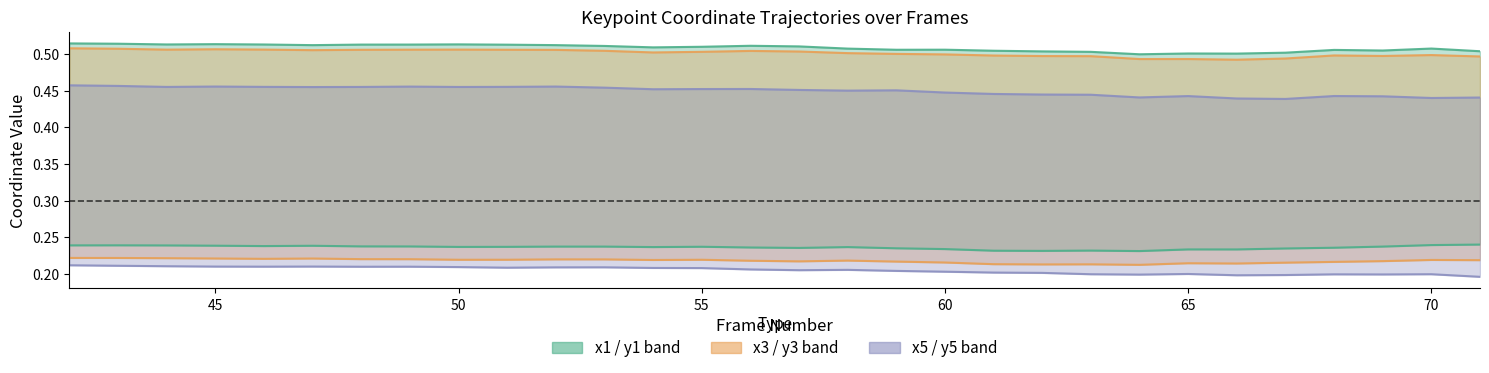

Reading right to left, transcribe all the data shown in this chart.

x1: 0.5	0.5	0.5	0.5	0.5	0.5	0.5	0.5	0.5	0.5	0.5	0.5	0.5	0.5	0.5	0.5	0.5	0.5	0.5	0.5	0.5	0.5	0.5	0.5	0.5	0.5	0.5	0.5	0.5	0.5
y1: 0.2	0.2	0.2	0.2	0.2	0.2	0.2	0.2	0.2	0.2	0.2	0.2	0.2	0.2	0.2	0.2	0.2	0.2	0.2	0.2	0.2	0.2	0.2	0.2	0.2	0.2	0.2	0.2	0.2	0.2
x3: 0.5	0.5	0.5	0.5	0.5	0.5	0.5	0.5	0.5	0.5	0.5	0.5	0.5	0.5	0.5	0.5	0.5	0.5	0.5	0.5	0.5	0.5	0.5	0.5	0.5	0.5	0.5	0.5	0.5	0.5
y3: 0.2	0.2	0.2	0.2	0.2	0.2	0.2	0.2	0.2	0.2	0.2	0.2	0.2	0.2	0.2	0.2	0.2	0.2	0.2	0.2	0.2	0.2	0.2	0.2	0.2	0.2	0.2	0.2	0.2	0.2
x5: 0.4	0.4	0.4	0.4	0.4	0.4	0.4	0.4	0.4	0.4	0.4	0.4	0.5	0.5	0.5	0.5	0.5	0.5	0.5	0.5	0.5	0.5	0.5	0.5	0.5	0.5	0.5	0.5	0.5	0.5
y5: 0.2	0.2	0.2	0.2	0.2	0.2	0.2	0.2	0.2	0.2	0.2	0.2	0.2	0.2	0.2	0.2	0.2	0.2	0.2	0.2	0.2	0.2	0.2	0.2	0.2	0.2	0.2	0.2	0.2	0.2